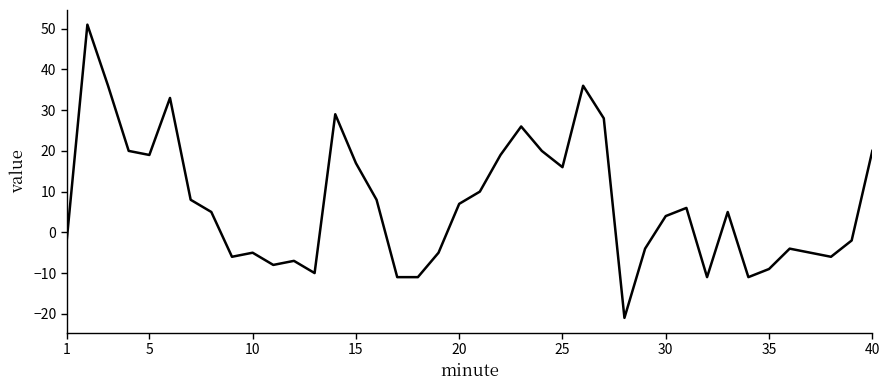

What is the minimum value shown in the chart?

-21